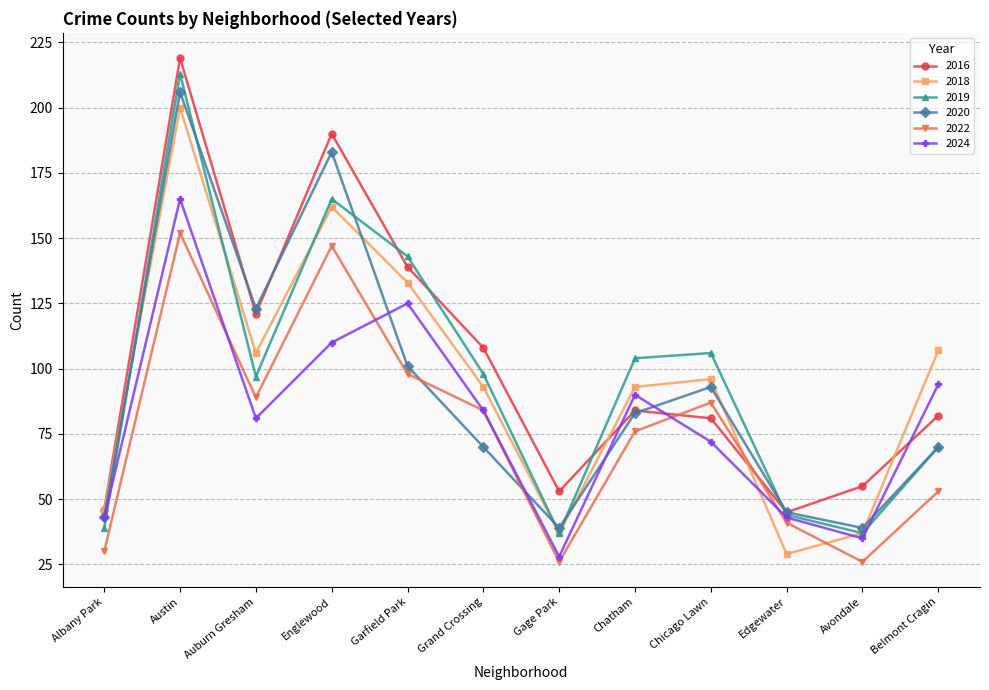

Which series has the widest spread of values?

2019